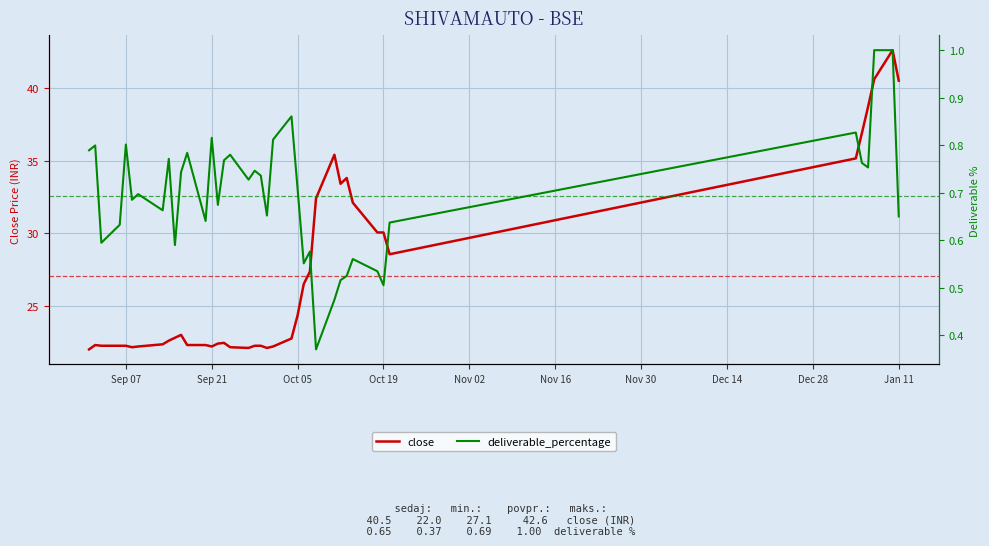

List the series in order of their peak value, lowest first.

deliverable_percentage, close